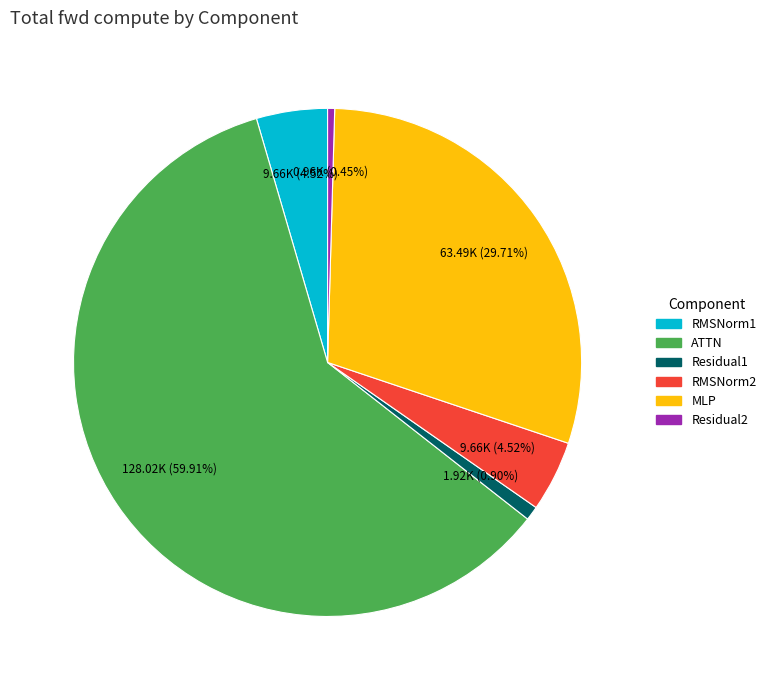

Is the sum of RMSNorm2 and RMSNorm1 greater than half?

No